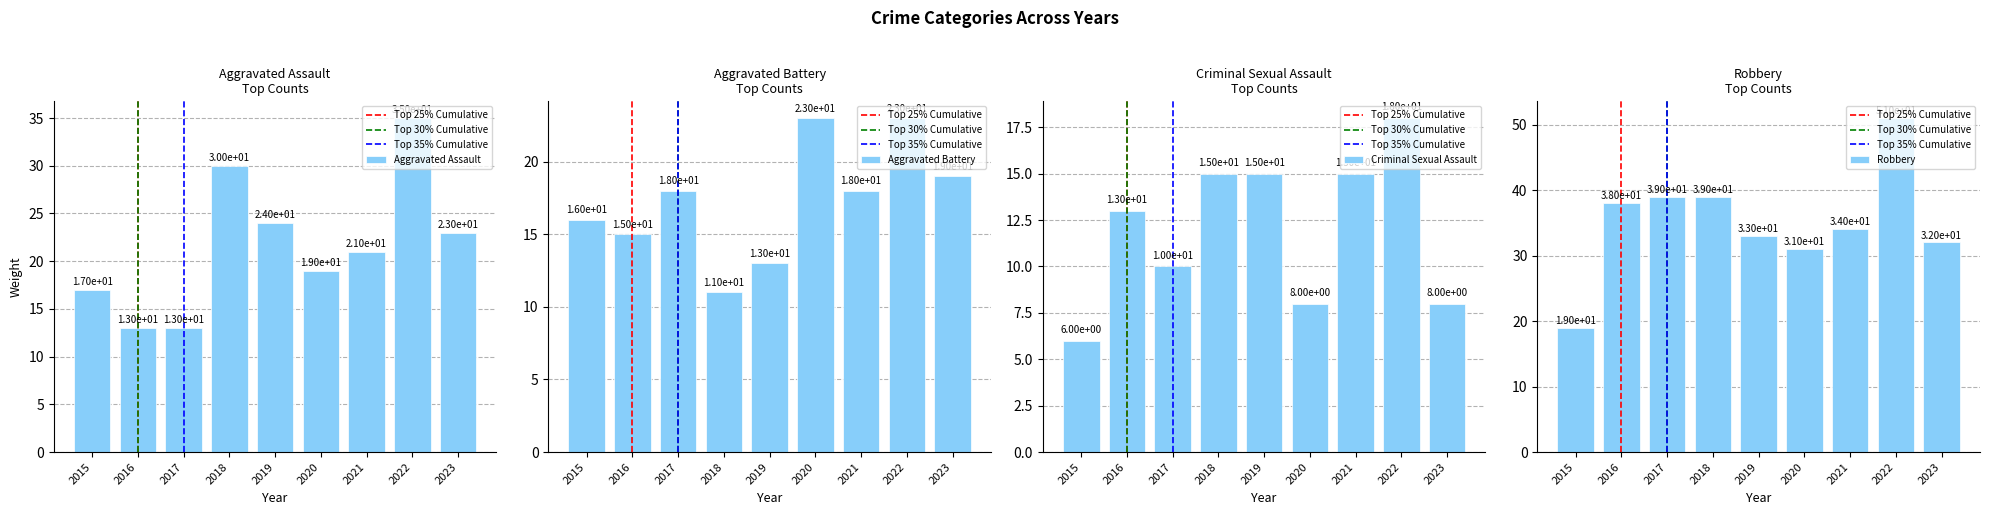

What is the difference between the second highest and minimum values in the Criminal Sexual Assault series?

9